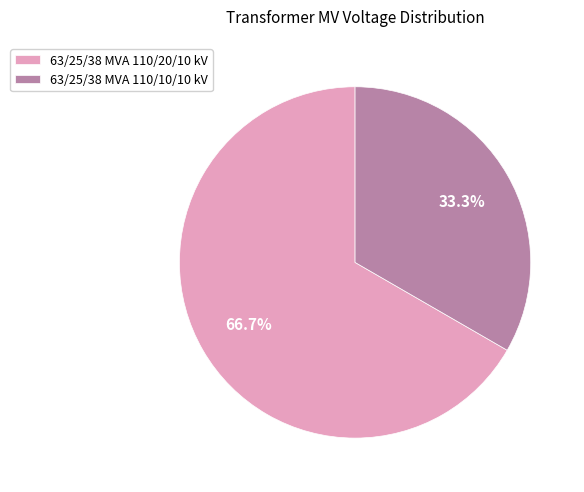

To the nearest percent, what is the difference between the 63/25/38 MVA 110/10/10 kV and 63/25/38 MVA 110/20/10 kV slice percentages?

33%